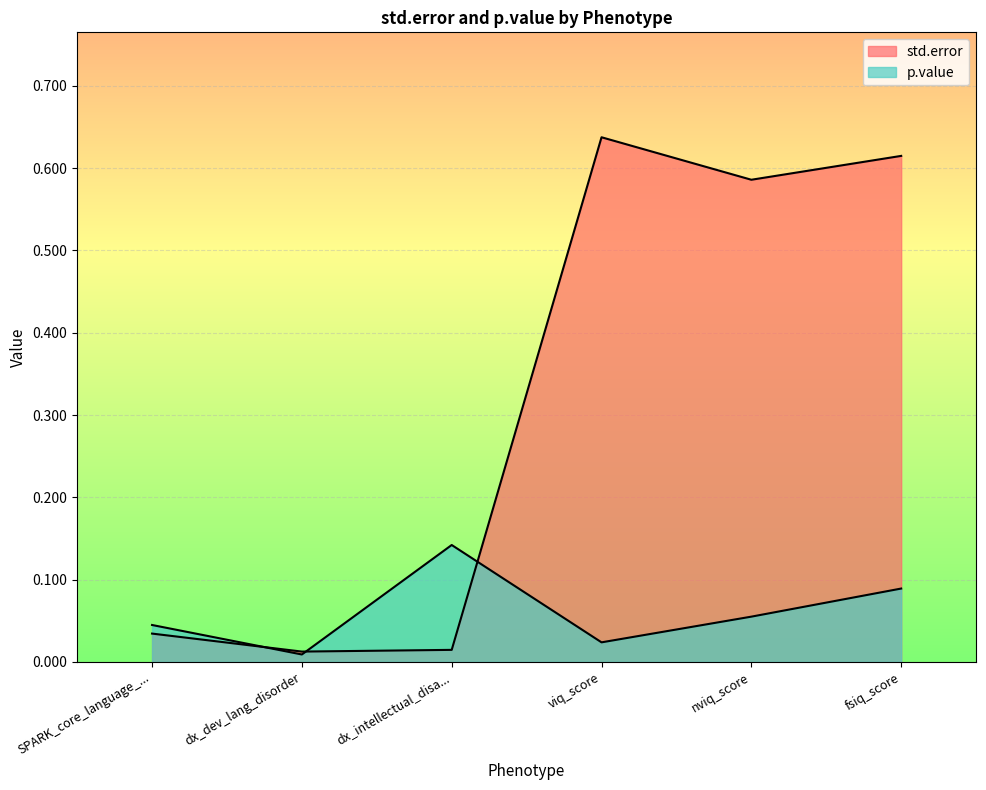

In std.error, how many points are lower than both neighbors (excluding endpoints)?

2